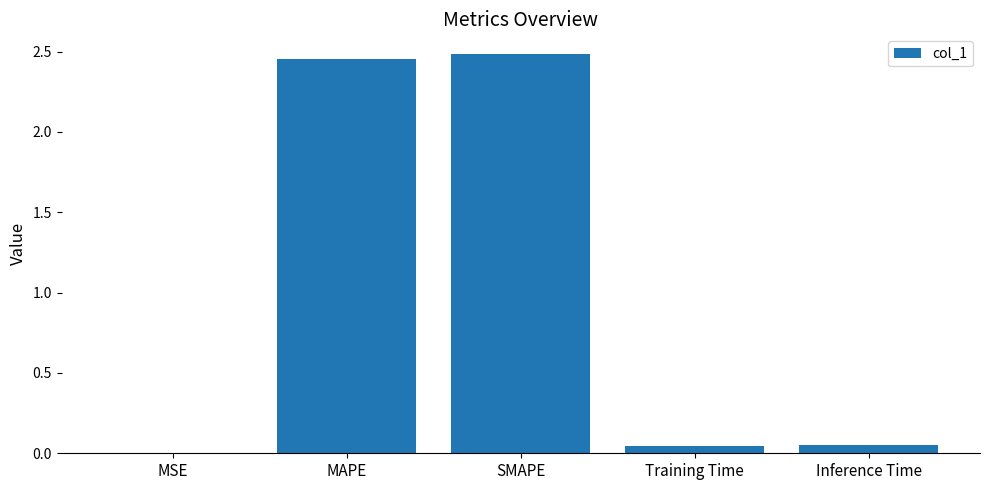

Between MSE and SMAPE, which is larger?

SMAPE